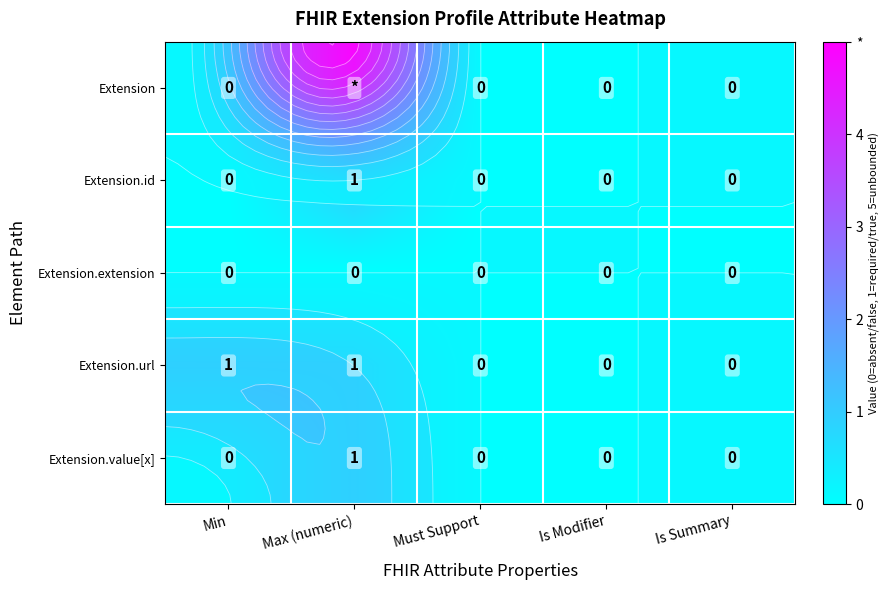

At how many categories does at least one series exceed 3?

1